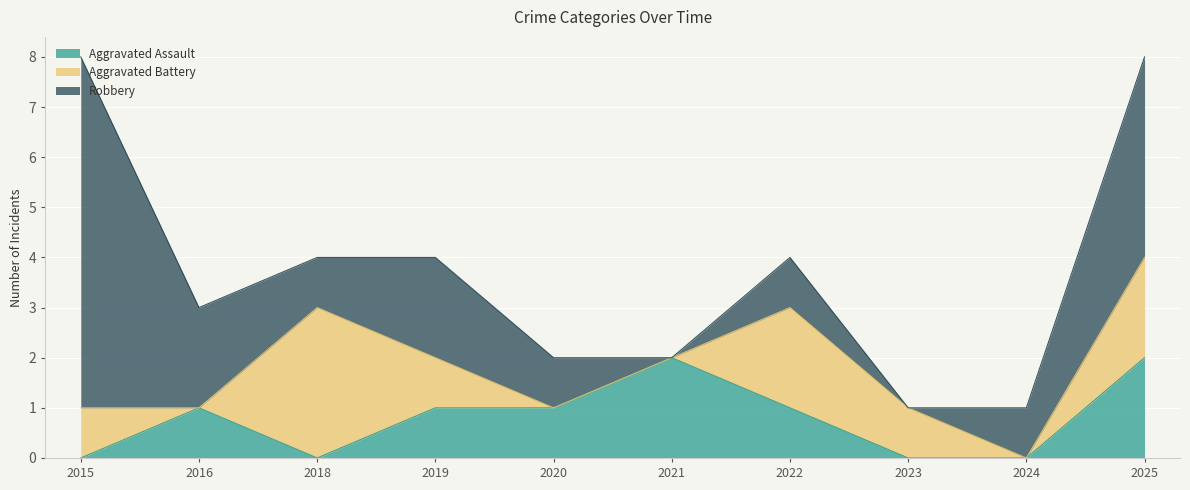

List the series in order of their peak value, highest first.

Robbery, Aggravated Battery, Aggravated Assault